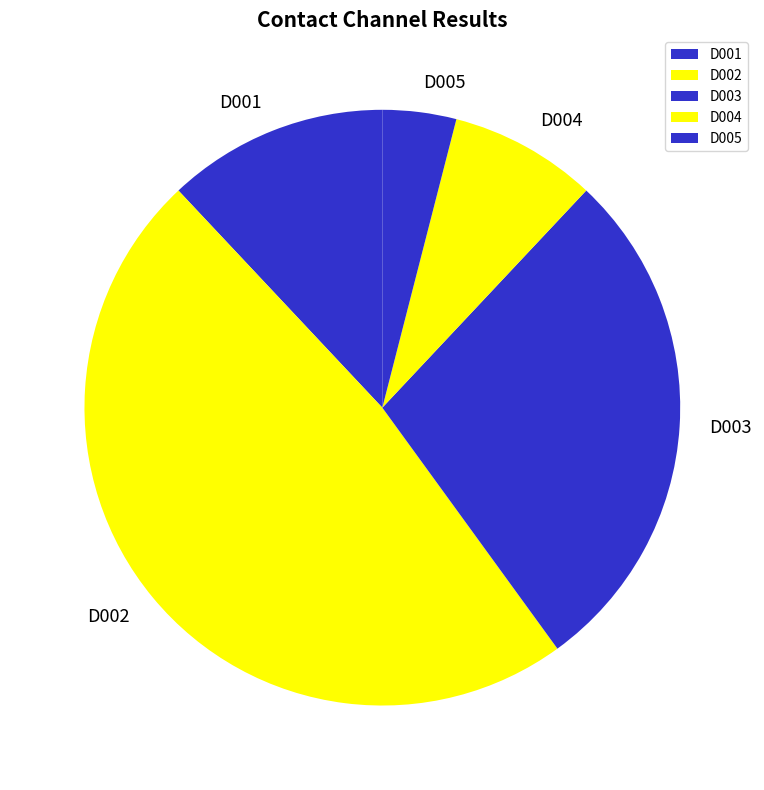

Is the sum of D001 and D003 greater than half?

No